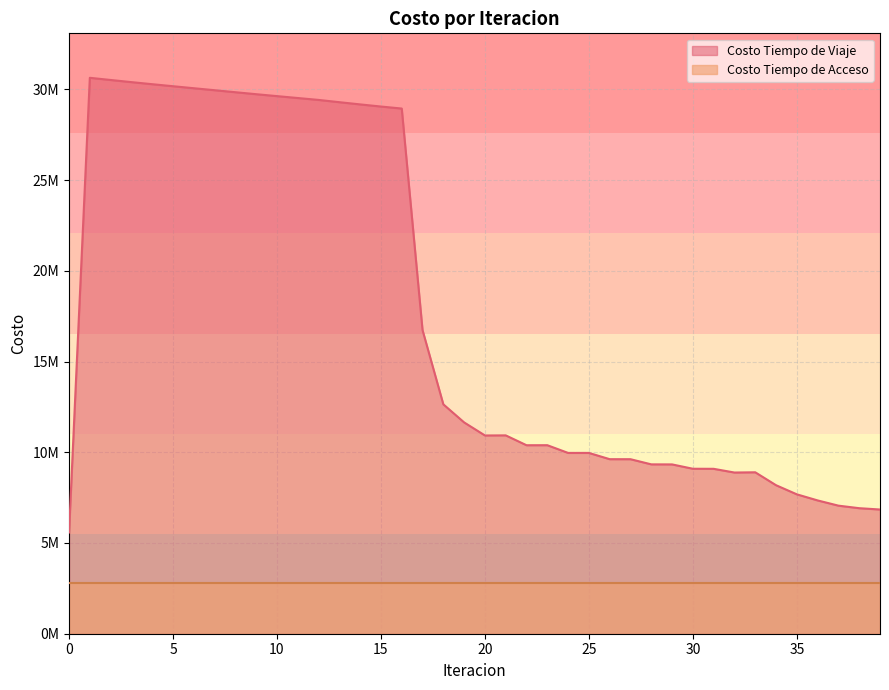

The chart shows a value of 53877158.8 at 7. True or false?

False